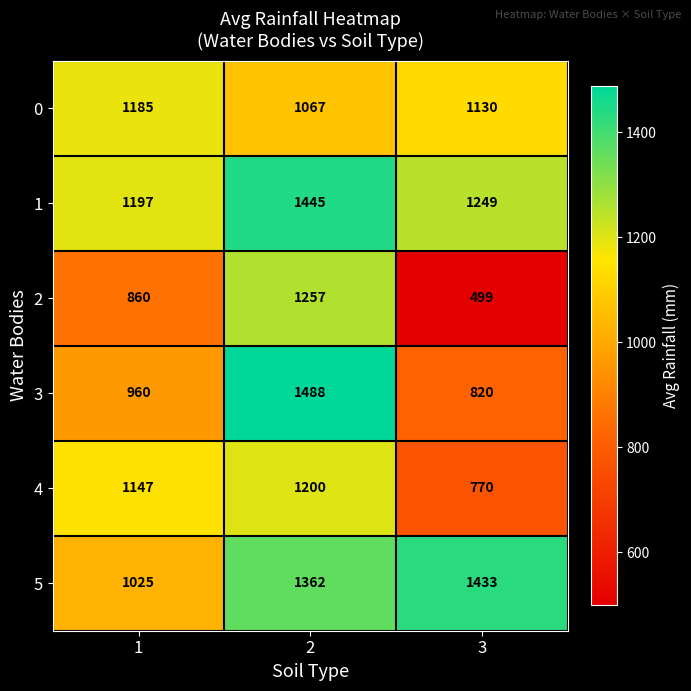

What is the approximate value of 5 at 2, to the nearest 5?

1360